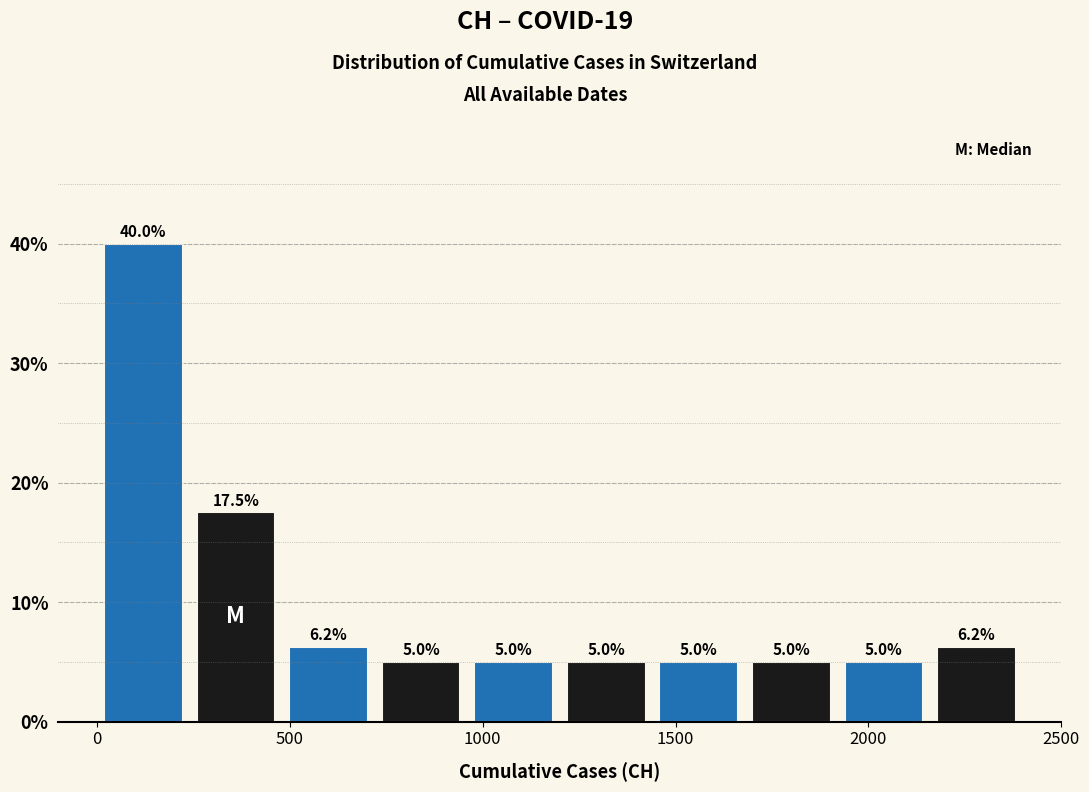

How tall is the bar that spans 240 to 480 on the x-axis? The bar edges are not printed on the chart, so give them approximately, as read against the axis.

17.5